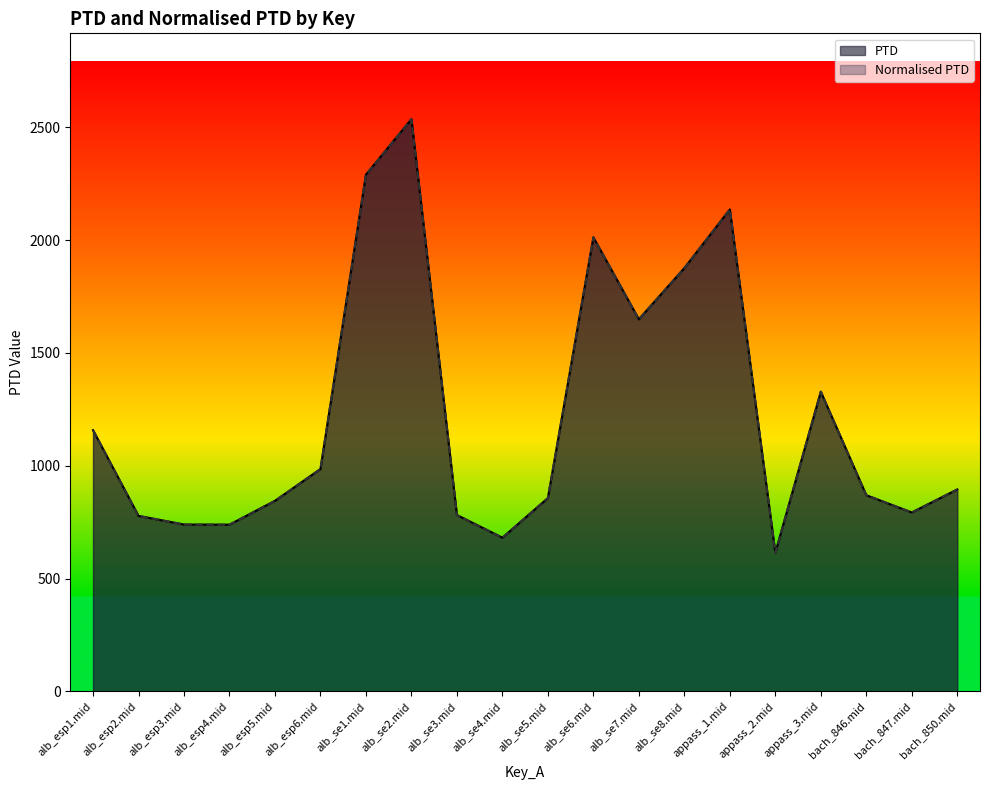

At which category does Normalised PTD reach its first local peak?

alb_se2.mid